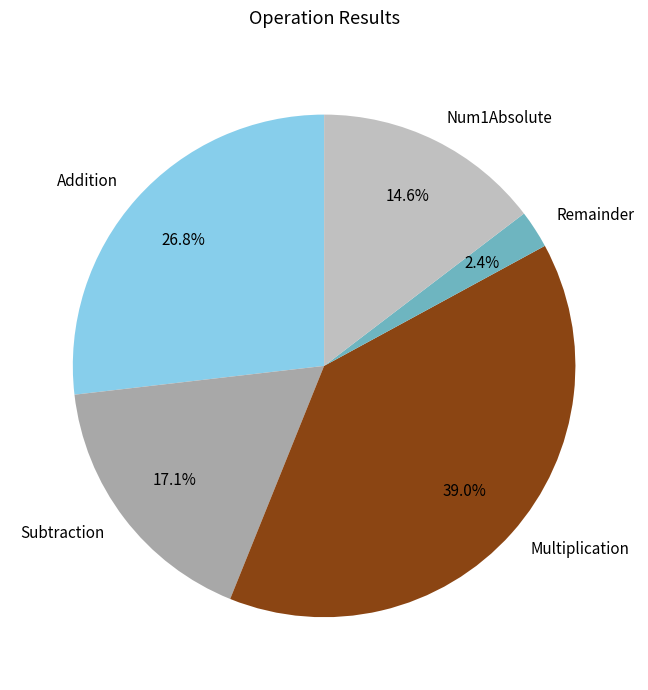

Is it true that Addition is 13% of the pie?

False